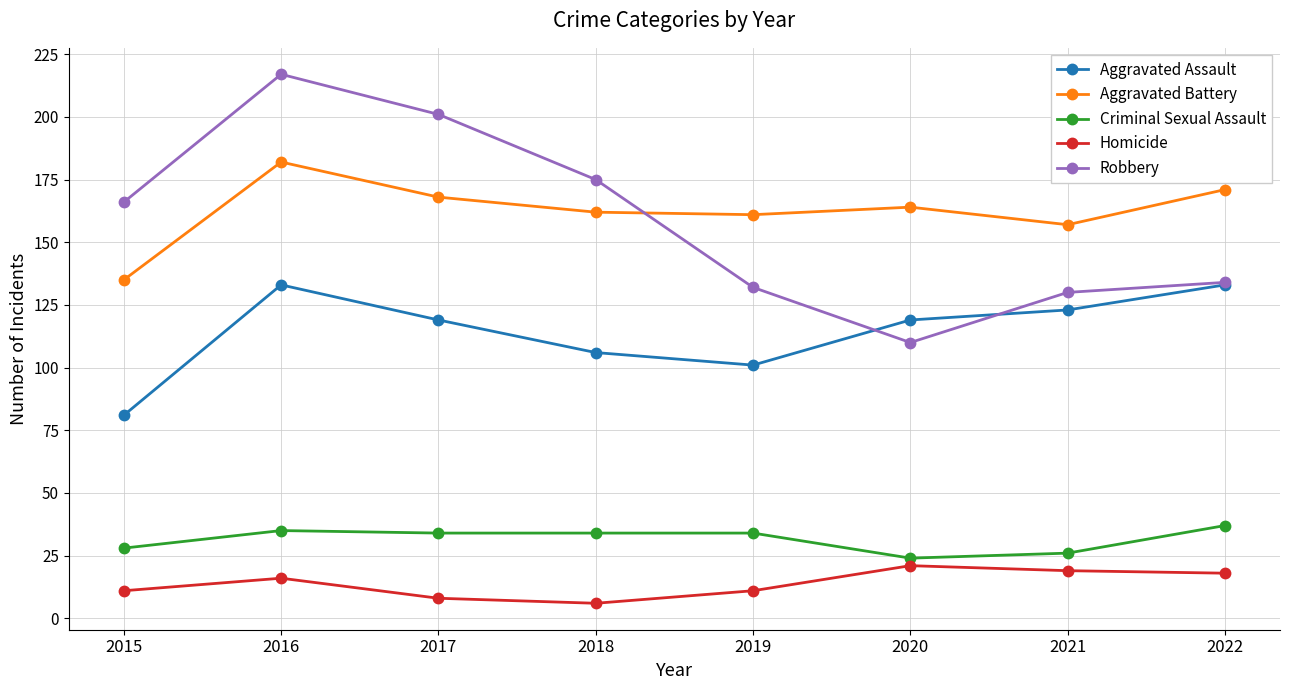

Rank the series by their maximum value, from highest to lowest.

Robbery, Aggravated Battery, Aggravated Assault, Criminal Sexual Assault, Homicide